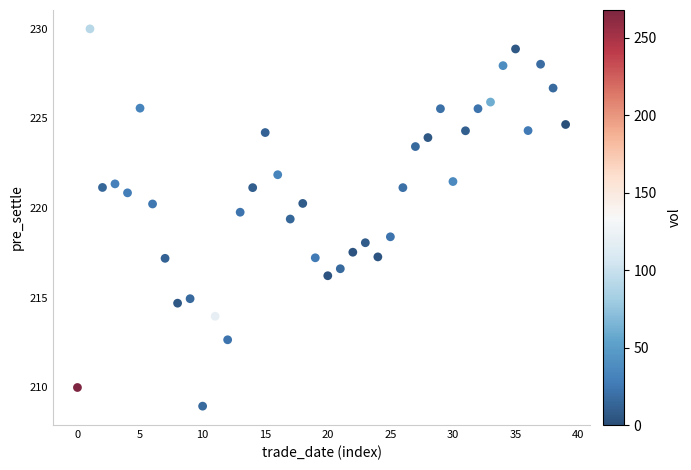

What is the range of Y values (max minus min)?

21.0